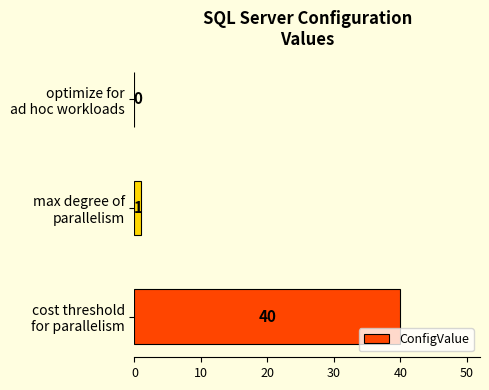

Are the bars horizontal?

Yes